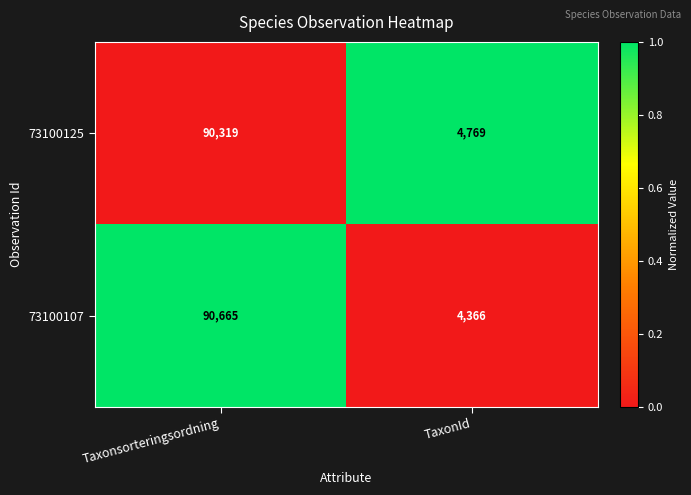

Reading right to left, list all the values displayed in this chart.

73100125: 4769	90319
73100107: 4366	90665